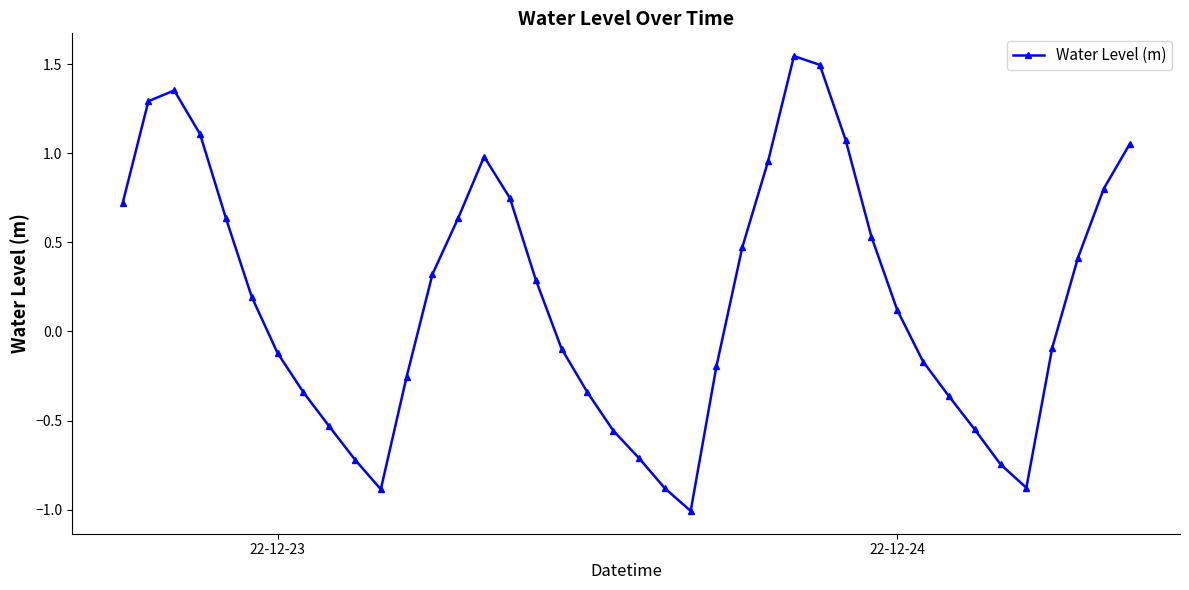

What is the average value?

0.2